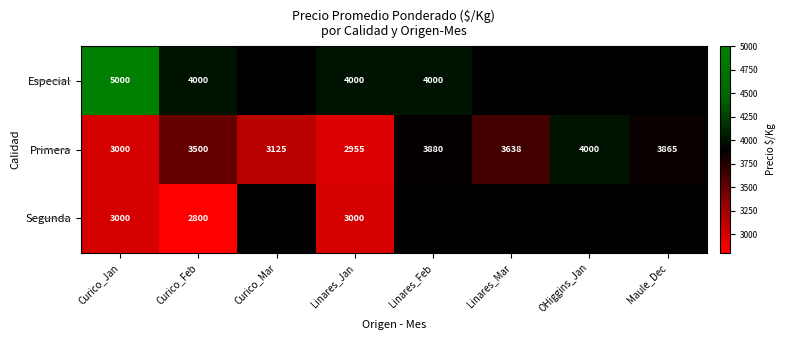

How many categories are shown in the chart?

8